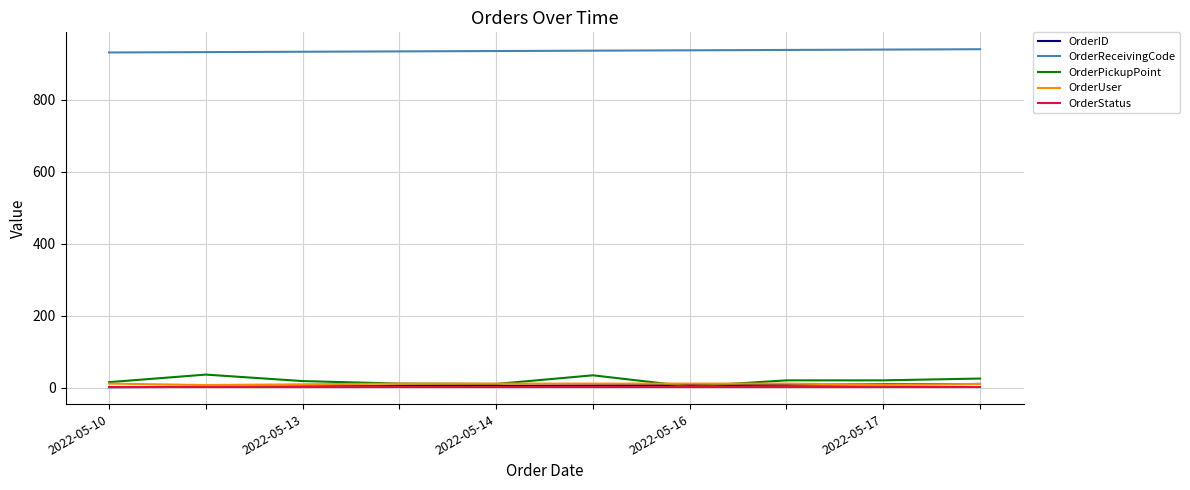

Which series has the largest total across all categories?

OrderReceivingCode